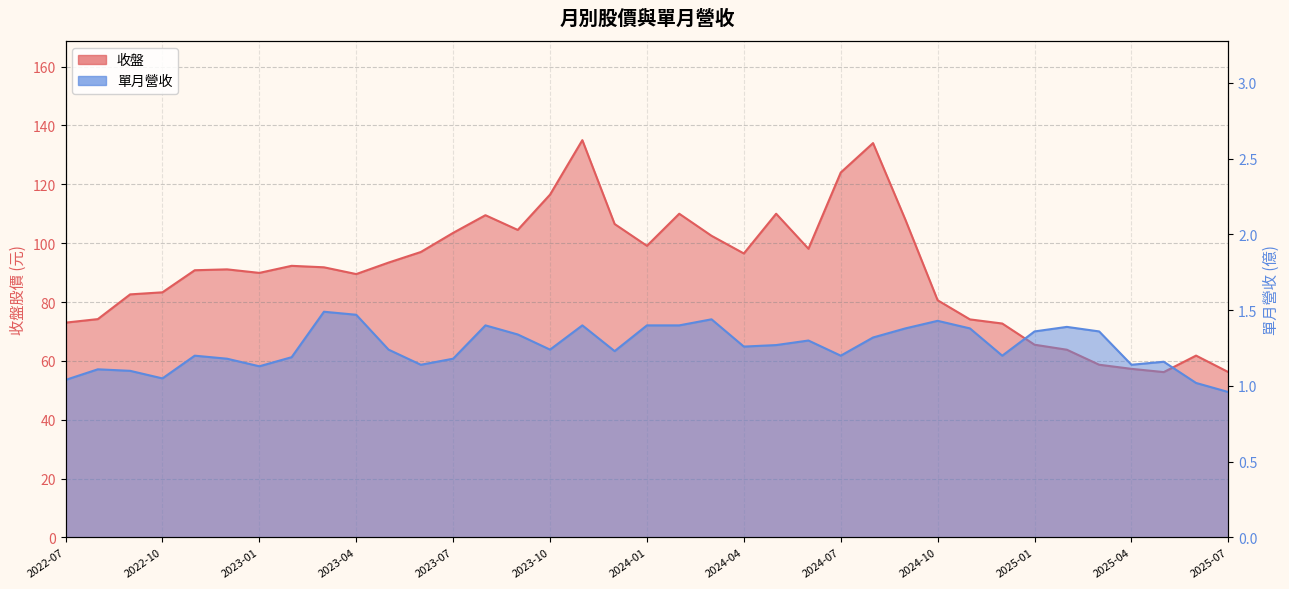

What is the average value of the 收盤 series?

90.6